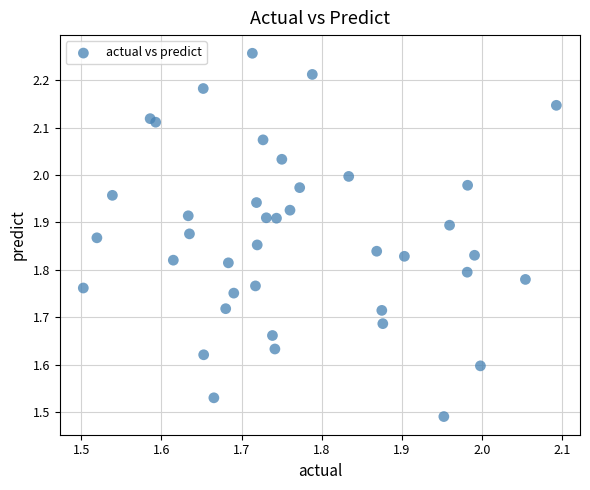

What is the range of Y values (max minus min)?

0.8